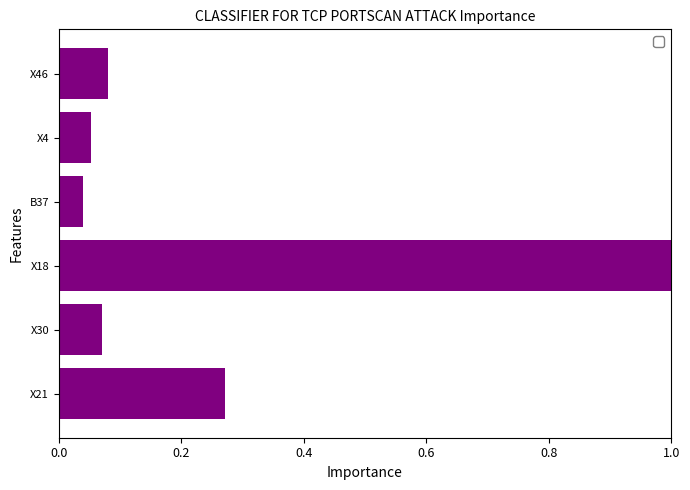

Which has a higher value, X46 or B37?

X46